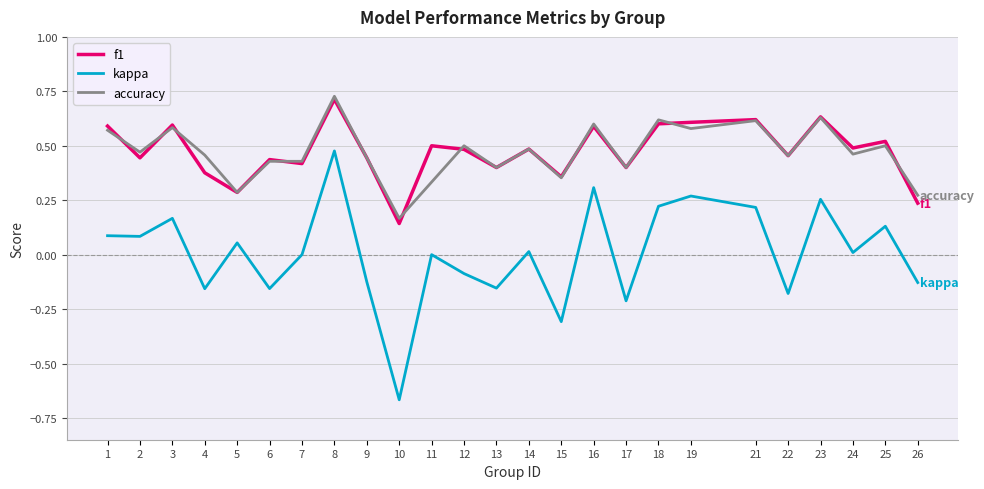

True or false: f1 has a value of 0.1 at 10.

True